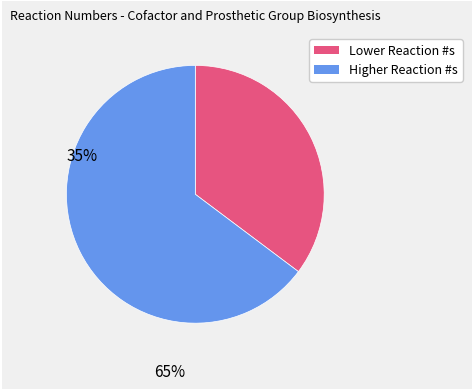

Does any single category account for the majority?

Yes